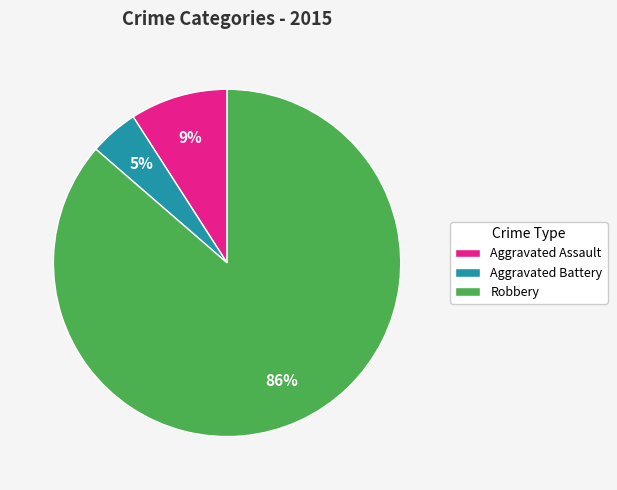

What is the largest slice in the pie chart?

Robbery